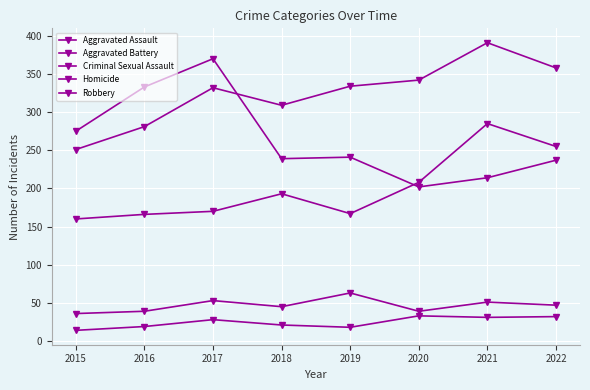

Where is the first local maximum for Robbery?

2017